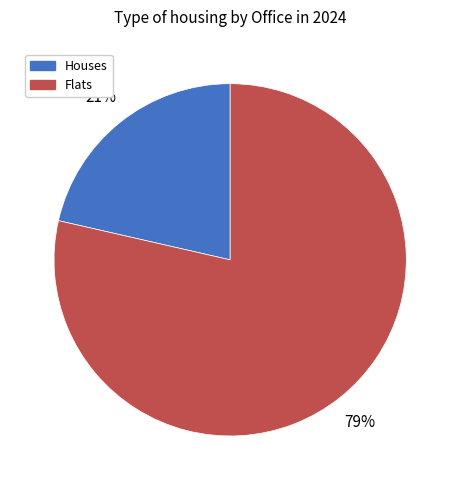

To the nearest percent, what is the average slice percentage?

50%